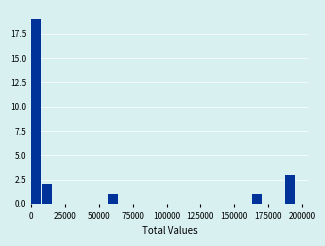

Read against the x-axis, roughly where is the centre of the tallest bar?

5000